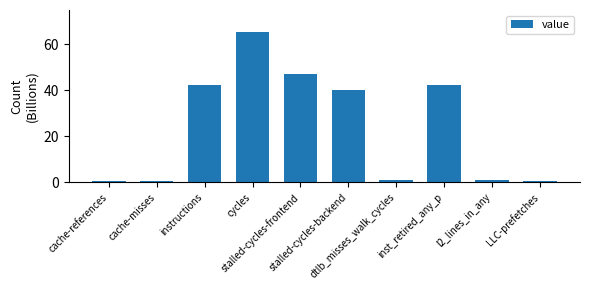

What is the greatest value displayed?

65.0